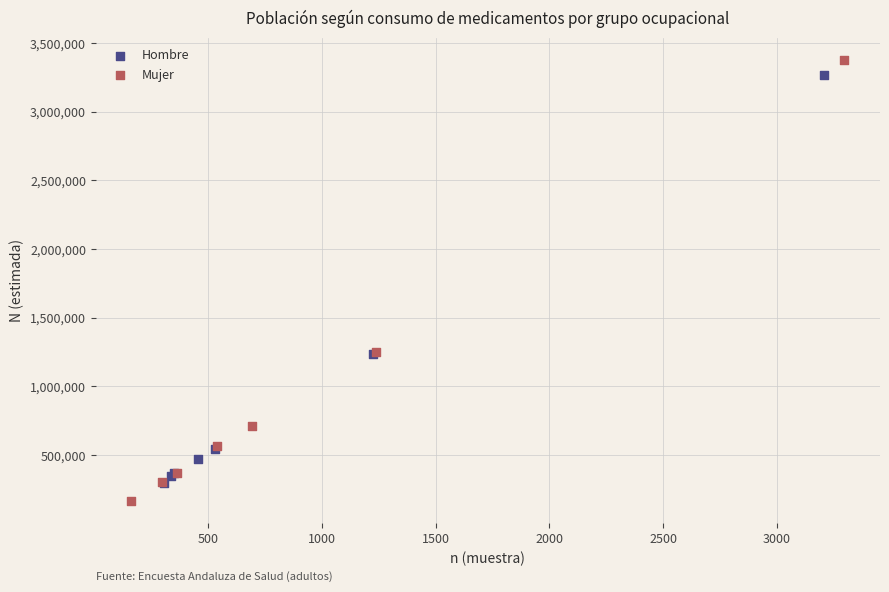

Which series has the largest Y range (max minus min)?

Mujer